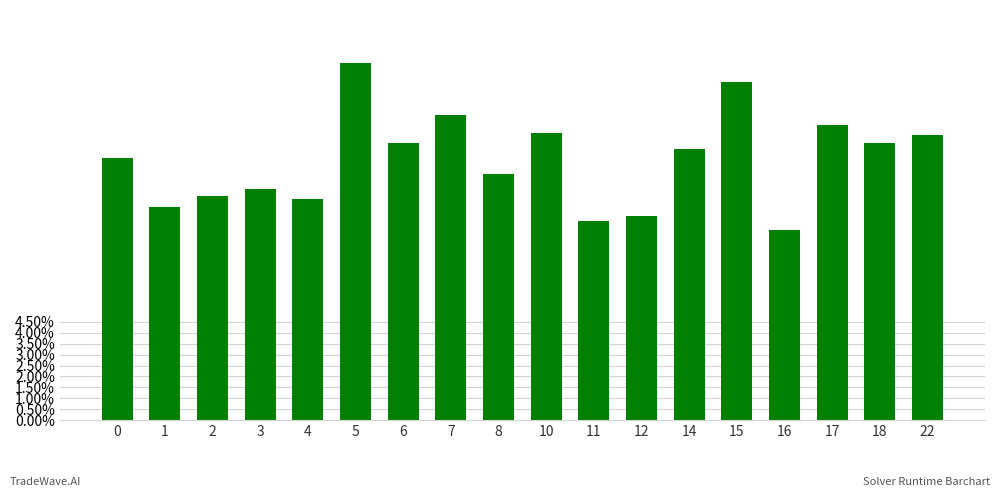

At which category does the chart reach its peak across all series?

5